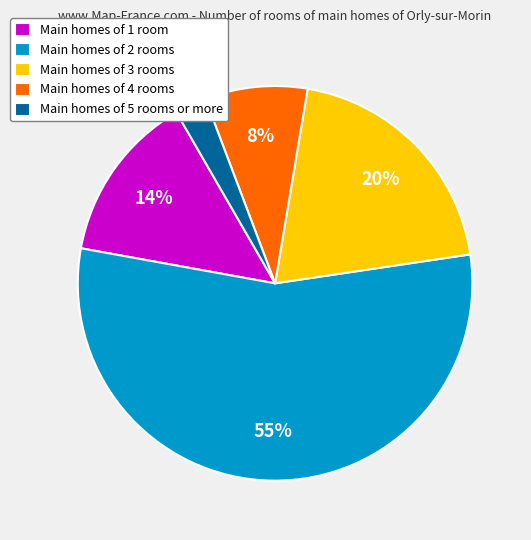

What is the majority slice?

Main homes of 2 rooms